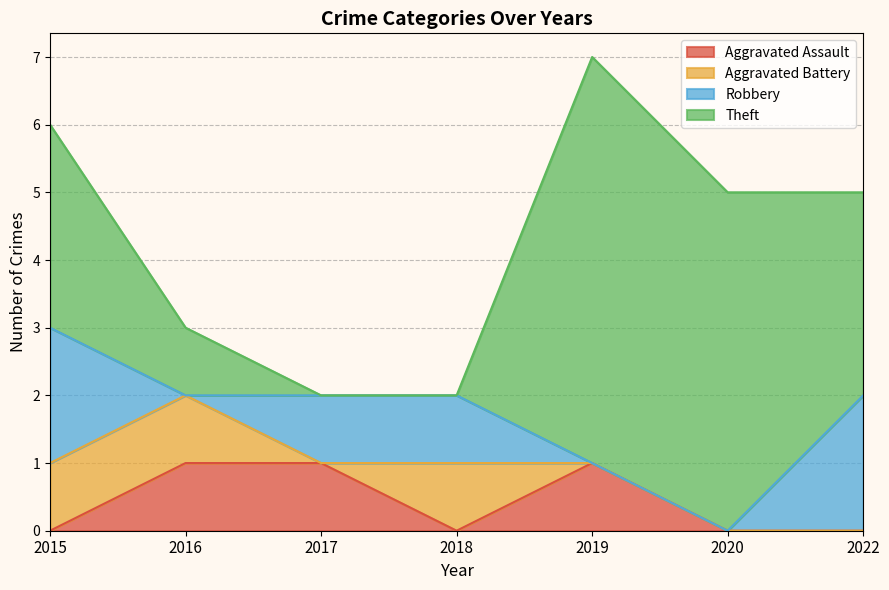

What is the difference between the highest and lowest values at 2019?

6